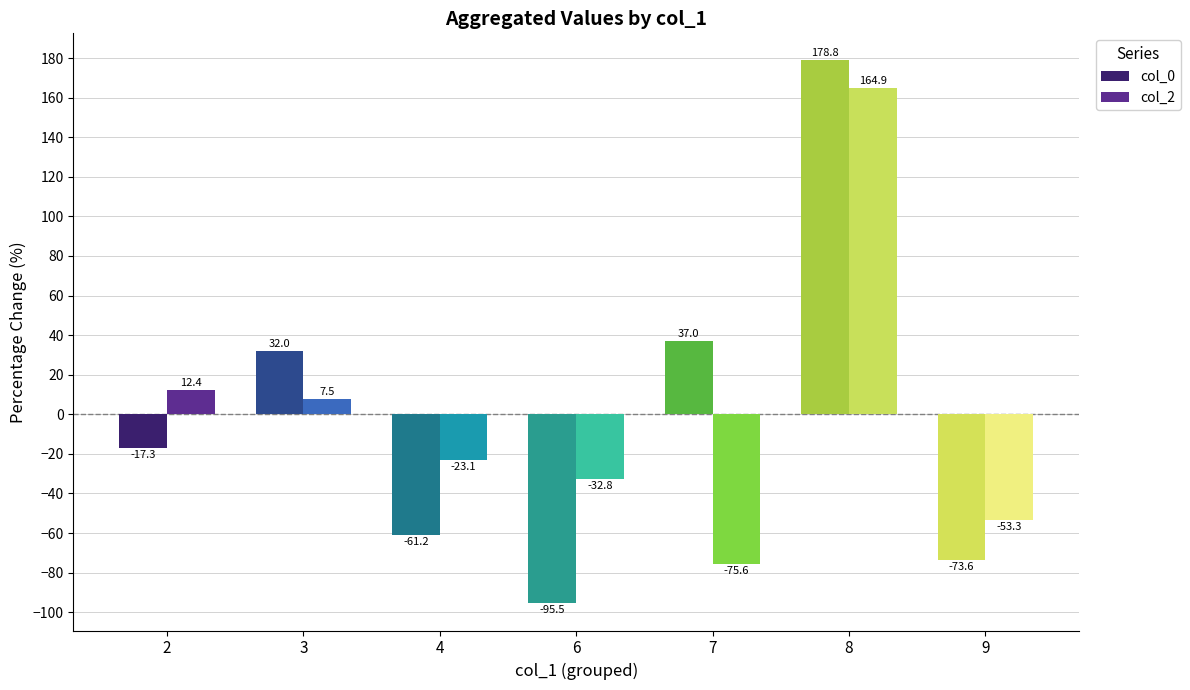

Reading left to right, what are all the values shown in this chart?

col_0: -17.3	32.0	-61.2	-95.5	37.0	178.8	-73.6
col_2: 12.4	7.5	-23.1	-32.8	-75.6	164.9	-53.3